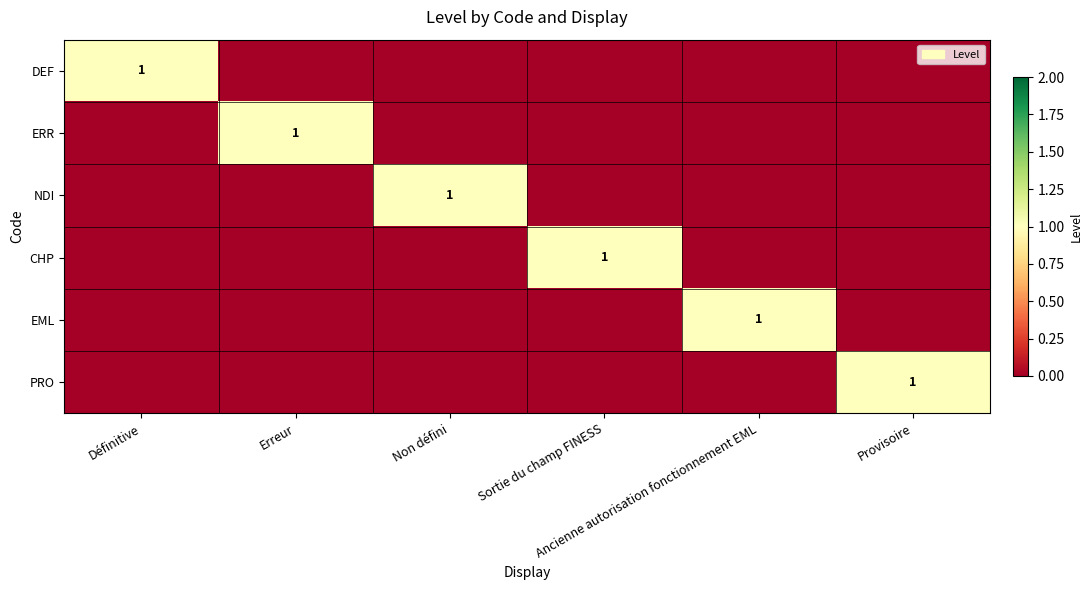

The DEF series shows 0 at Erreur. True or false?

True